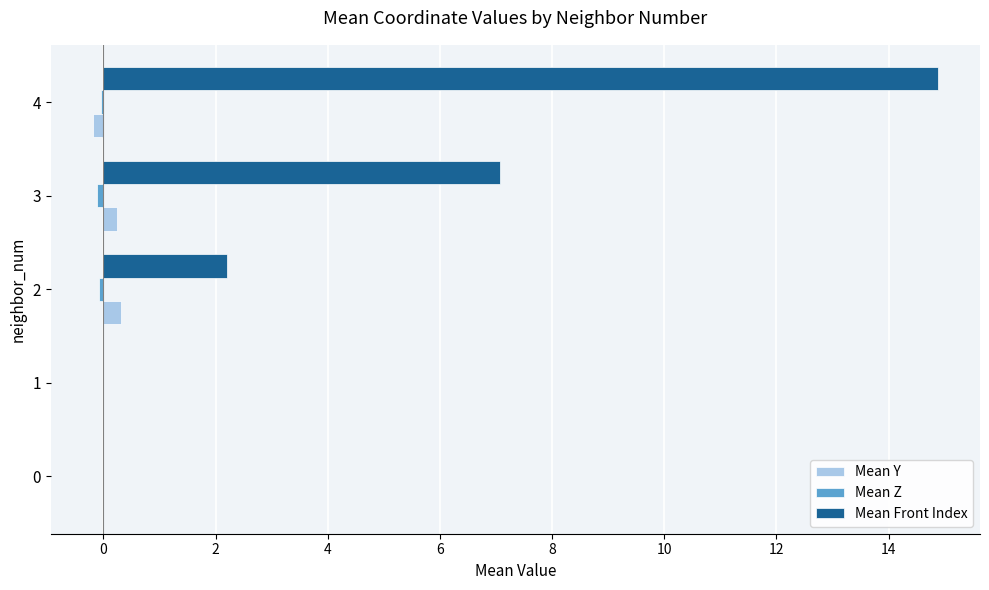

At which category is the sum across all series the highest?

4